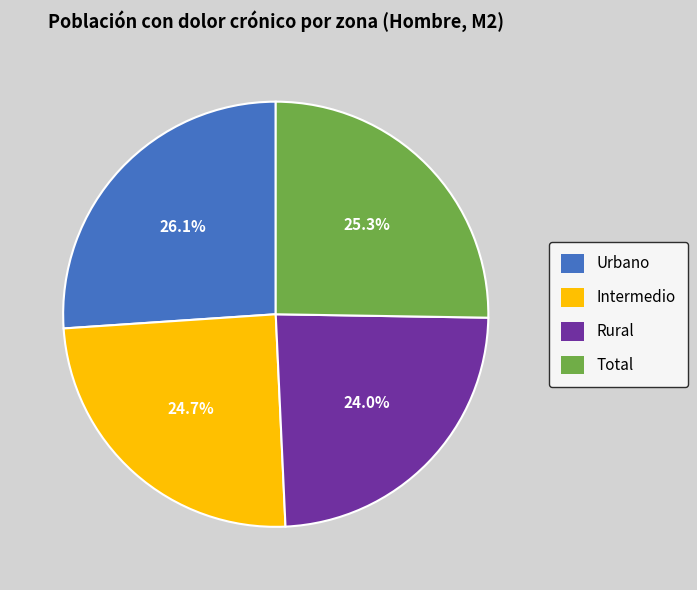

Which slice is the largest?

Urbano